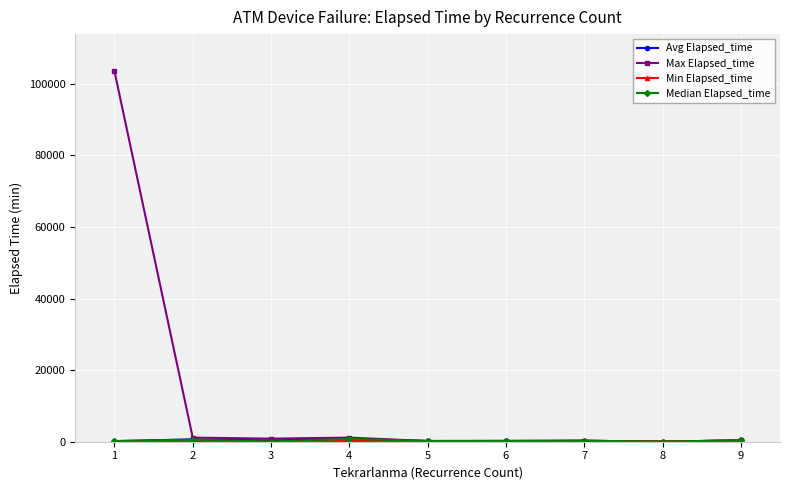

Which series has the largest range (max minus min)?

Max Elapsed_time